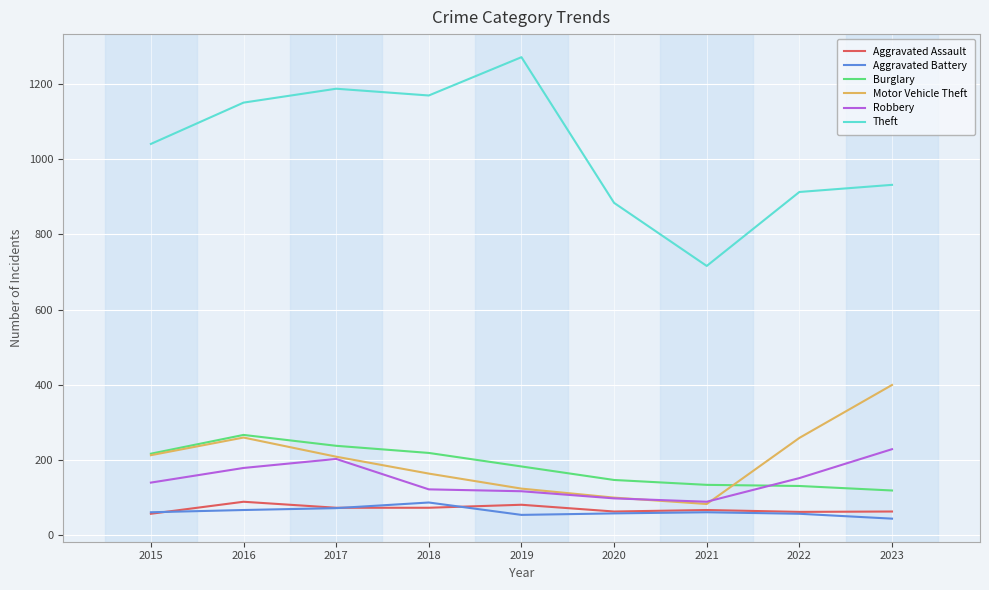

Which series has the widest spread of values?

Theft